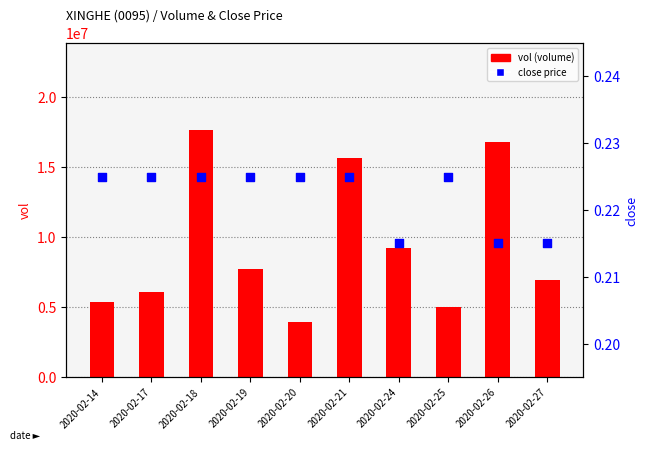

At which category is the sum across all series the highest?

2020-02-18